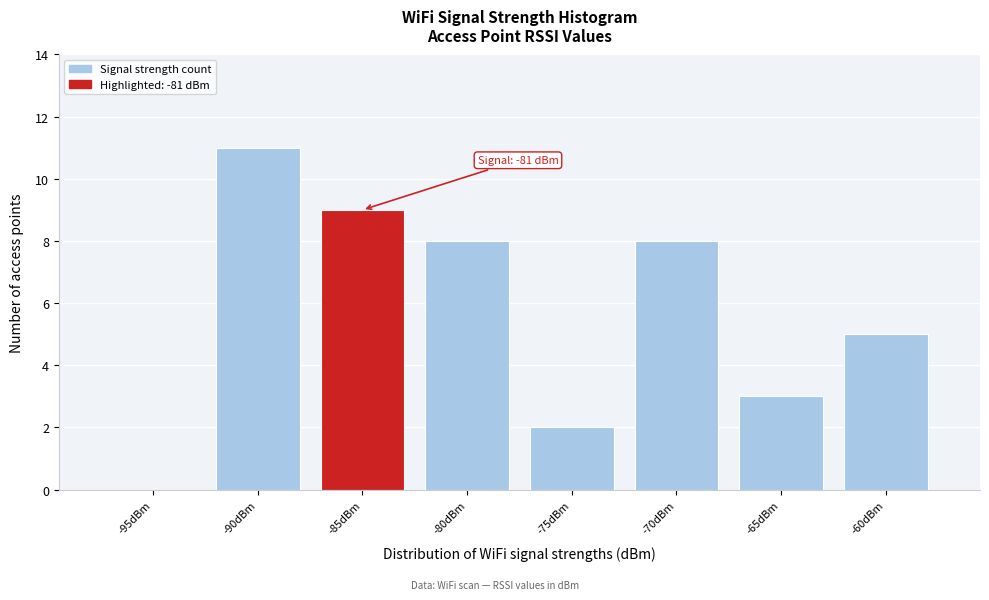

Reading right to left, extract all data points from this chart.

-60dBm=5	-65dBm=3	-70dBm=8	-75dBm=2	-80dBm=8	-85dBm=9	-90dBm=11	-95dBm=0